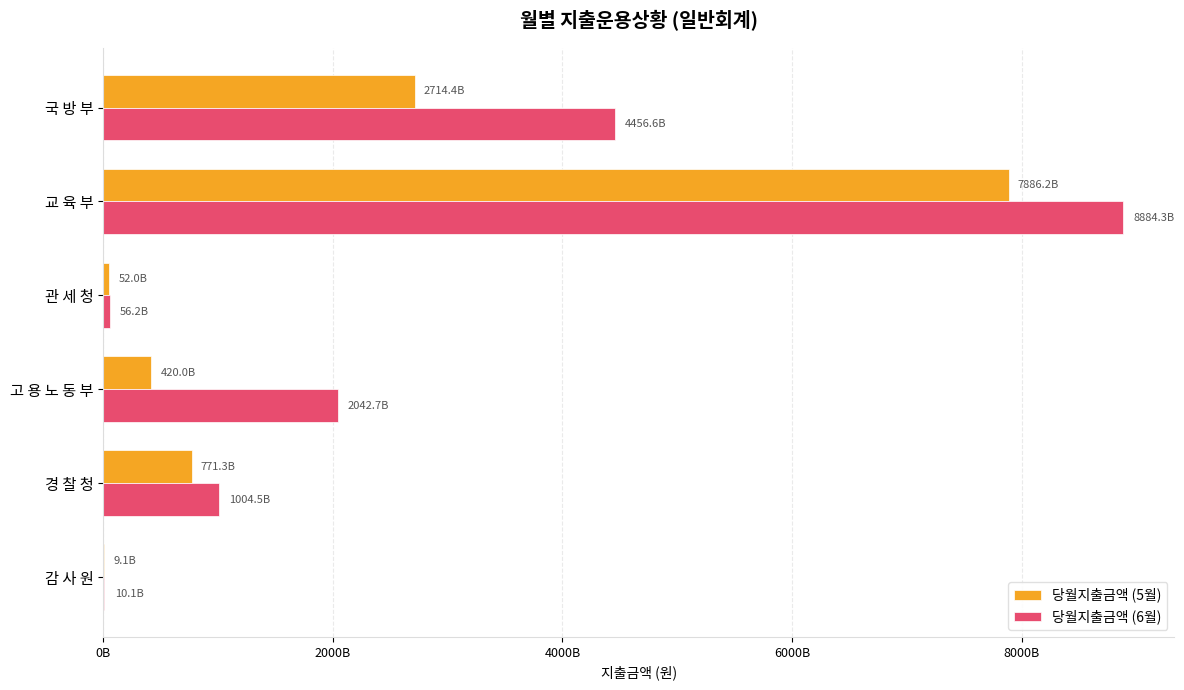

List the series in order of their overall mean, lowest first.

당월지출금액 (5월), 당월지출금액 (6월)